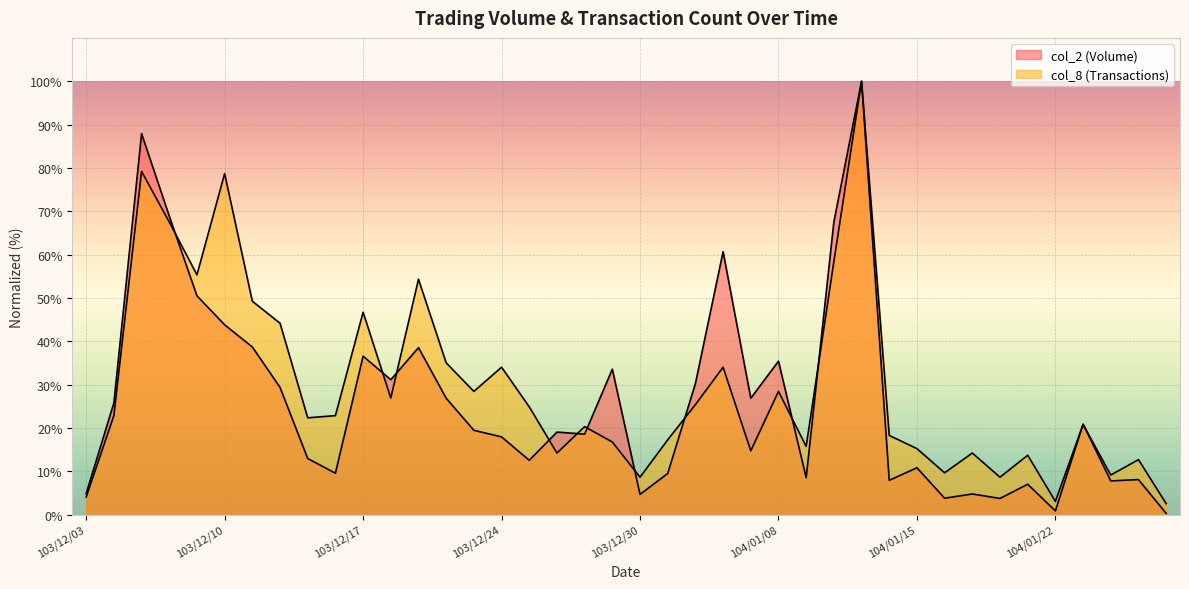

What is the lowest value of the col_2 series?

0.3